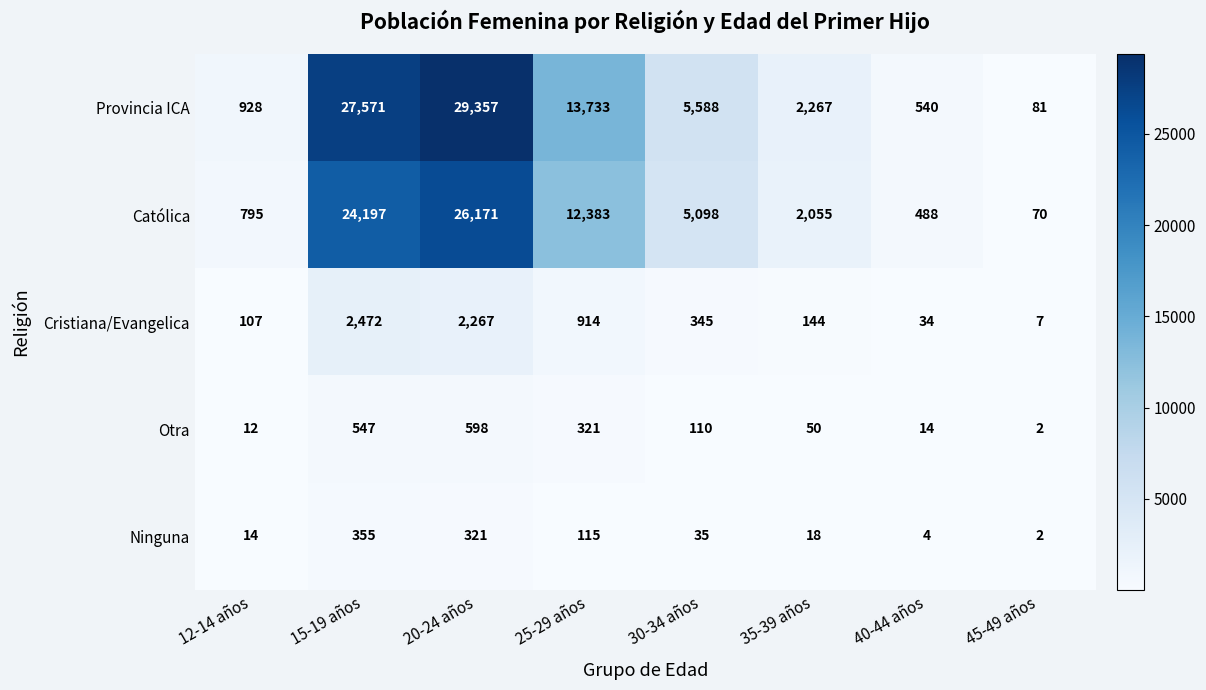

Rank the series at 25-29 años from highest to lowest value.

Provincia ICA, Católica, Cristiana/Evangelica, Otra, Ninguna